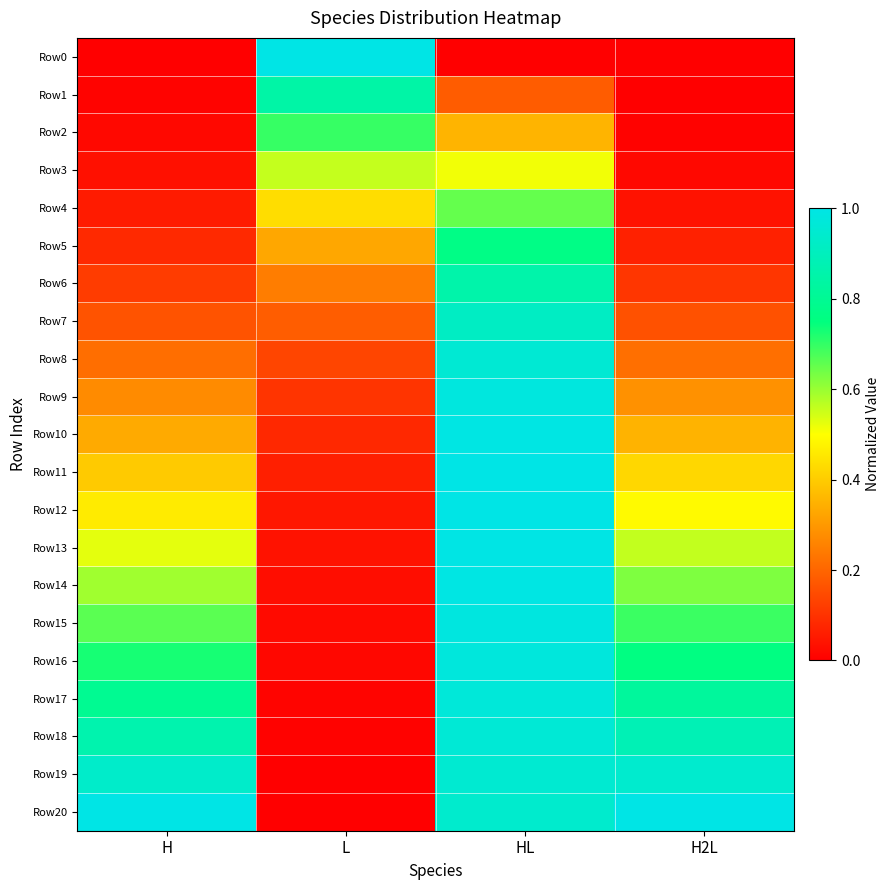

How many data points does each series have?

4